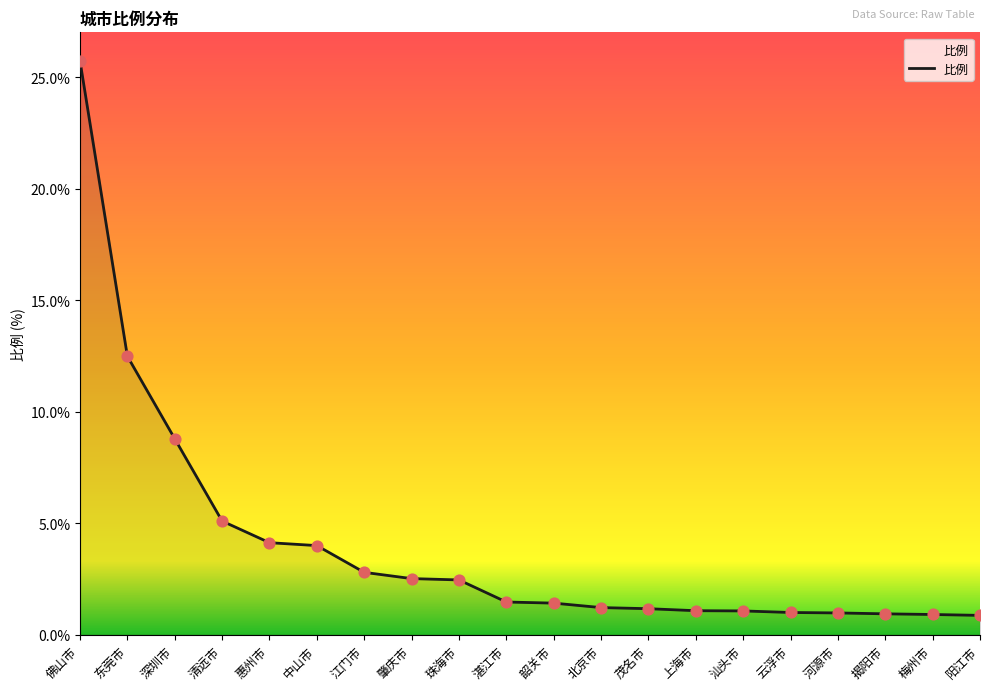

What is the ratio of the value at 珠海市 to the value at 湛江市?

1.7